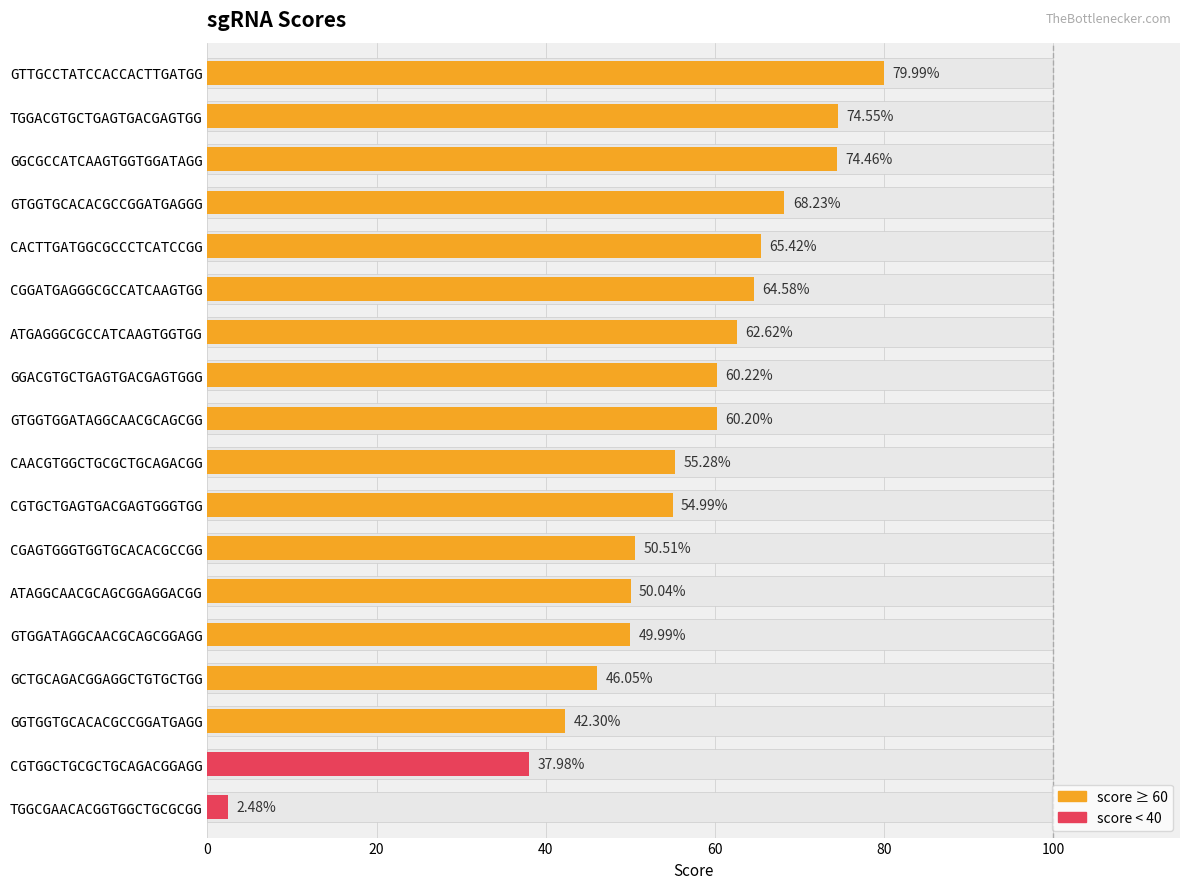

The value at TGGCGAACACGGTGGCTGCGCGG is 0.6. True or false?

False